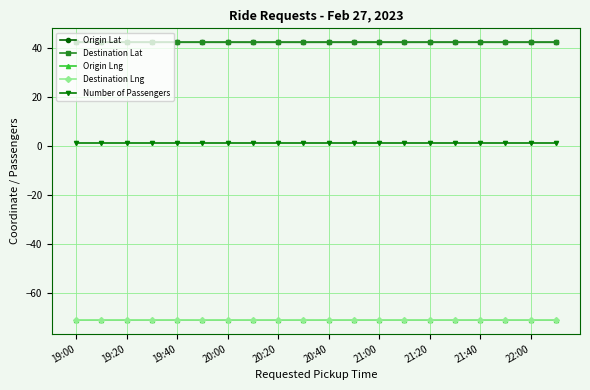

At how many categories does at least one series exceed 14?

20